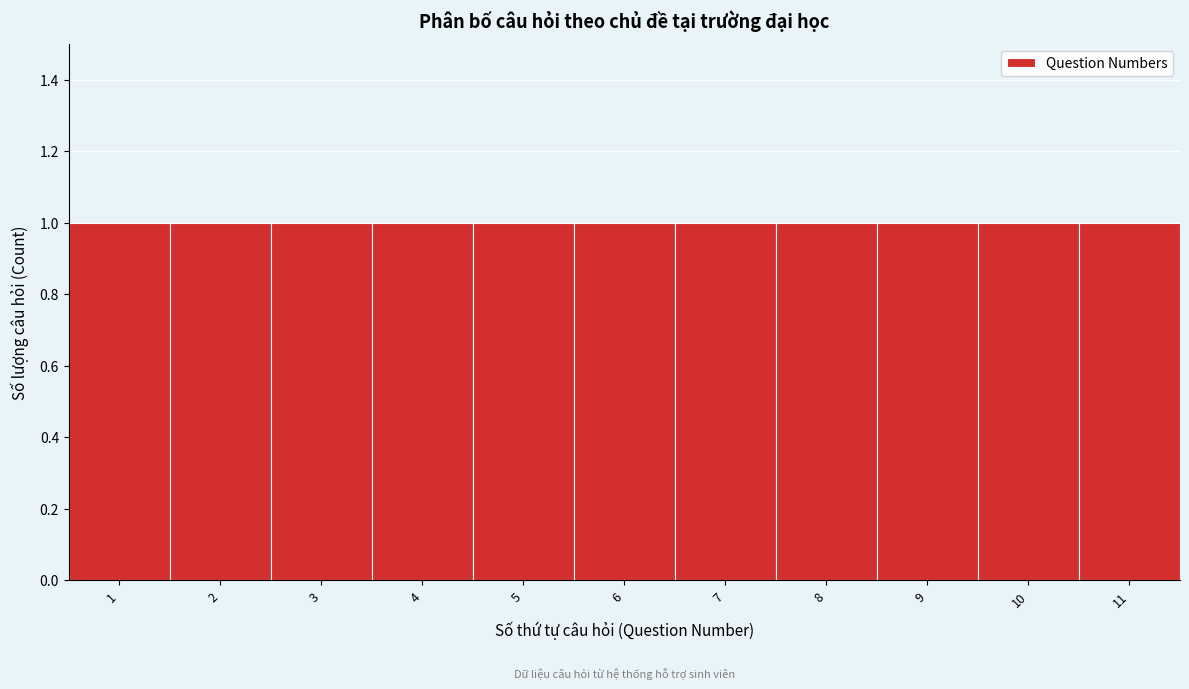

Reading left to right, list every bar in this chart as the range it spans on the x-axis followed by its height. The values are not printed on the chart, so give them approximately, as read against the axis.

0.5 to 1.5: 1
1.5 to 2.5: 1
2.5 to 3.5: 1
3.5 to 4.5: 1
4.5 to 5.5: 1
5.5 to 6.5: 1
6.5 to 7.5: 1
7.5 to 8.5: 1
8.5 to 9.5: 1
9.5 to 10.5: 1
10.5 to 11.5: 1